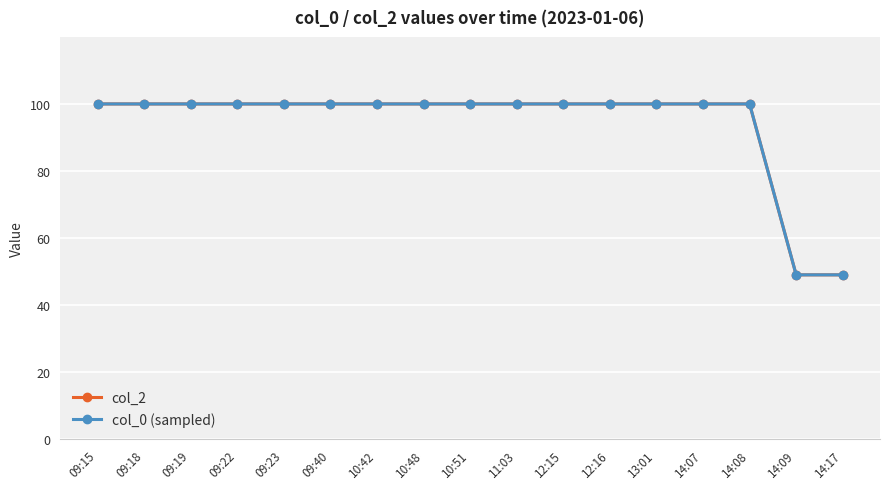

Is this an area chart (filled region under the line)?

No